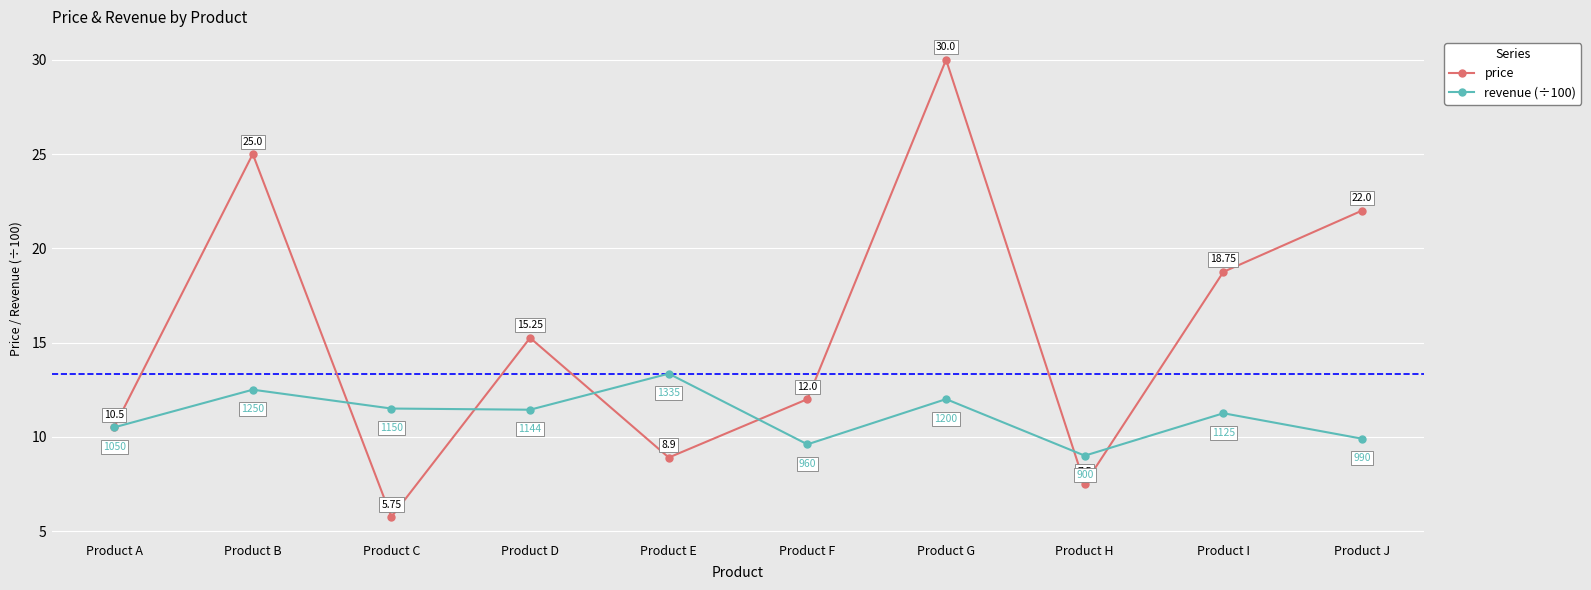

Is it true that price equals 8.9 at Product E?

True